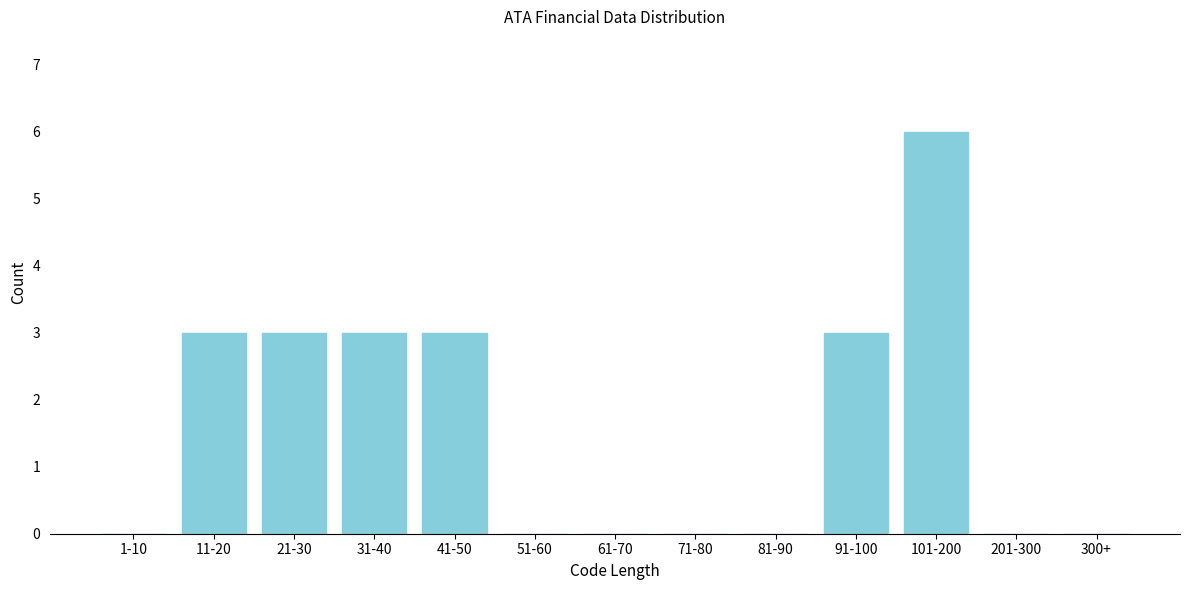

Reading left to right, list all the values displayed in this chart.

1-10=0	11-20=3	21-30=3	31-40=3	41-50=3	51-60=0	61-70=0	71-80=0	81-90=0	91-100=3	101-200=6	201-300=0	300+=0